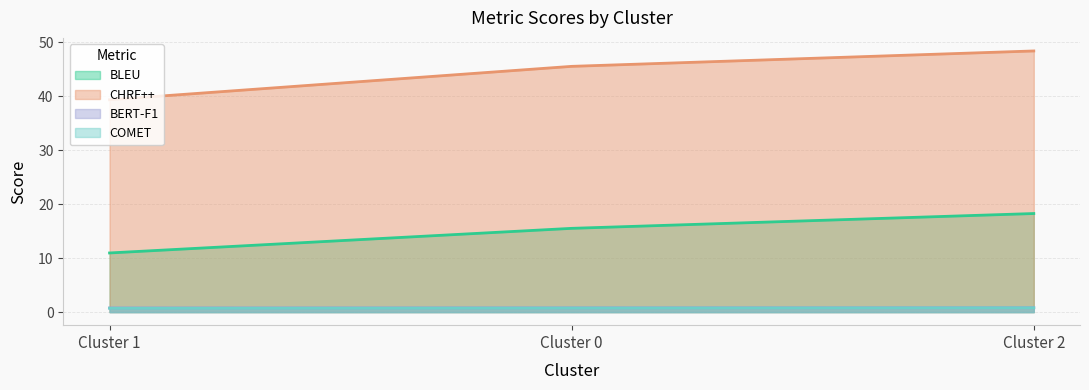

What is the difference between the highest and lowest values at Cluster 0?

44.8